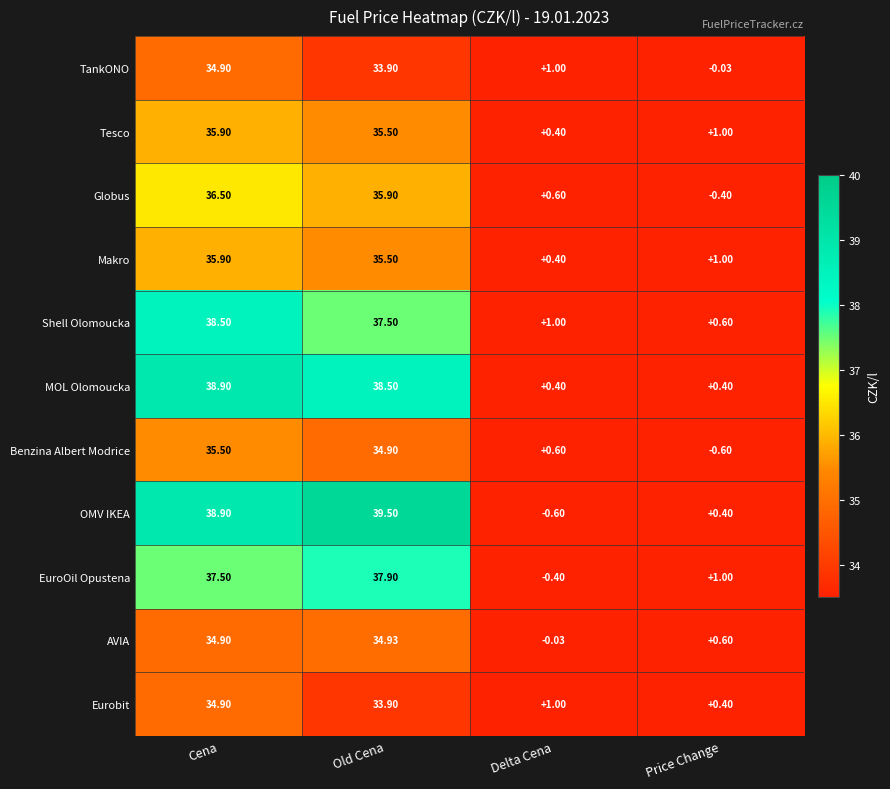

At which category is the sum across all series the highest?

Cena